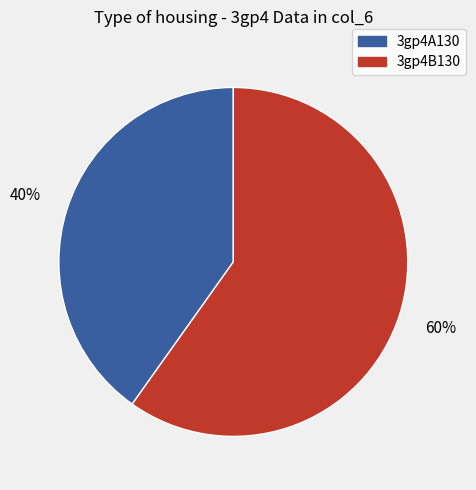

What percentage is the 3gp4A130 slice, to the nearest percent?

40%